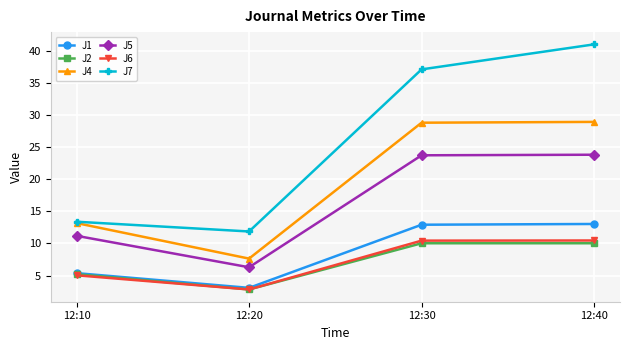

True or false: J5 and J4 intersect in this chart.

False